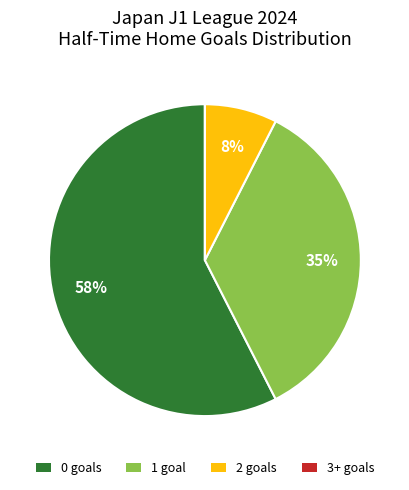

To the nearest percent, what is the average slice percentage?

25%